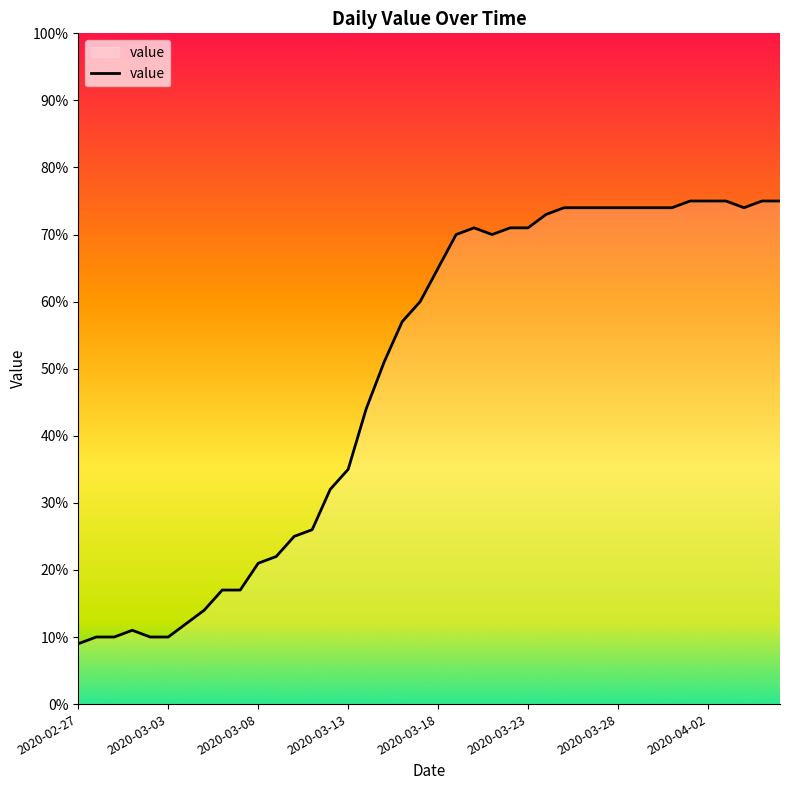

What is the greatest value displayed?

75